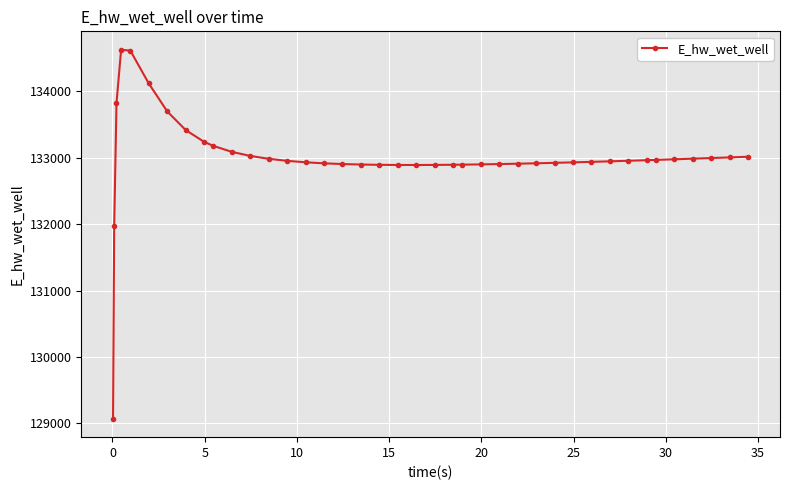

True or false: the data has more than 0 interior local peaks.

True